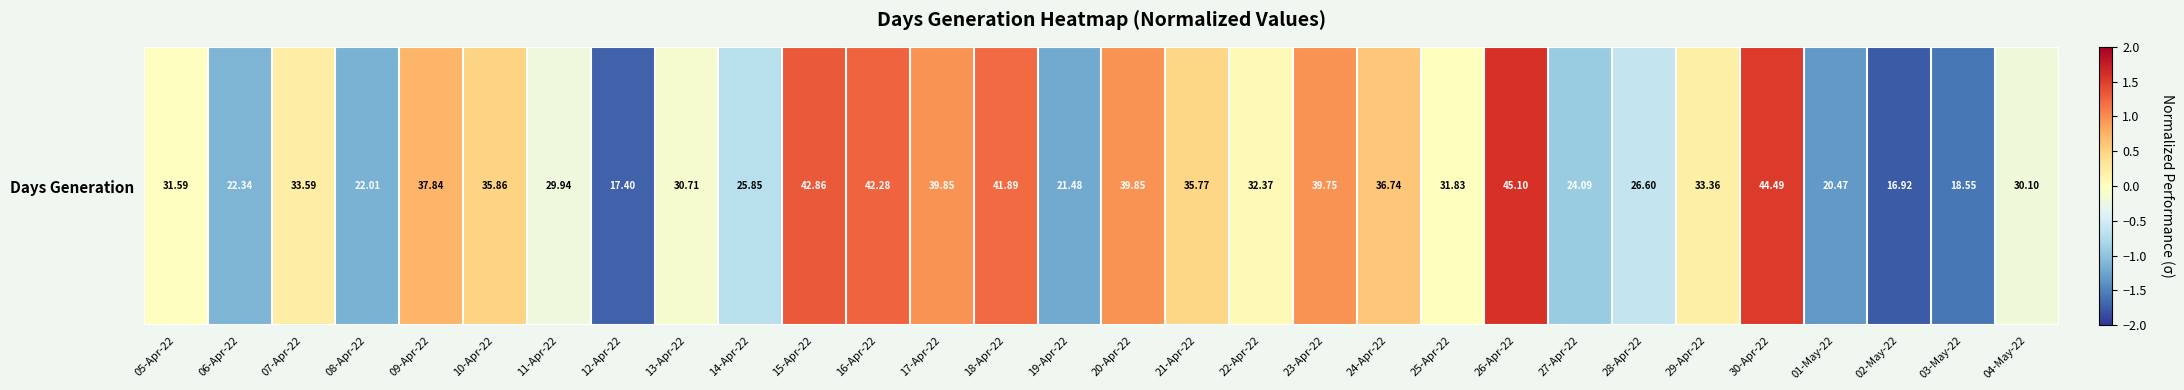

How many data points are less than 0?

14